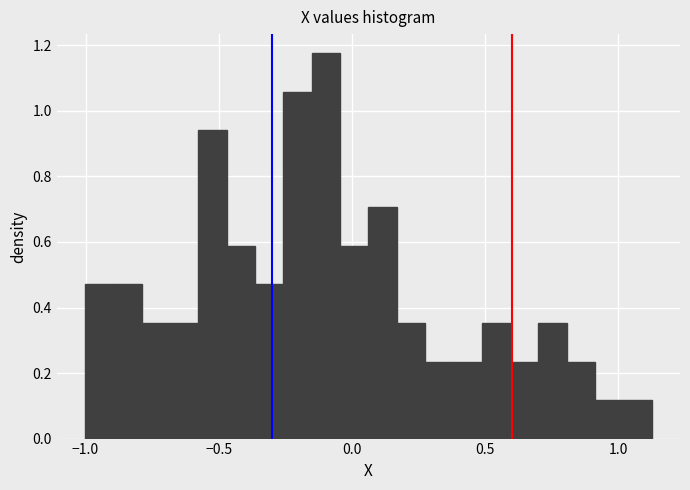

Read against the x-axis, roughly where is the centre of the tallest bar?

-0.10